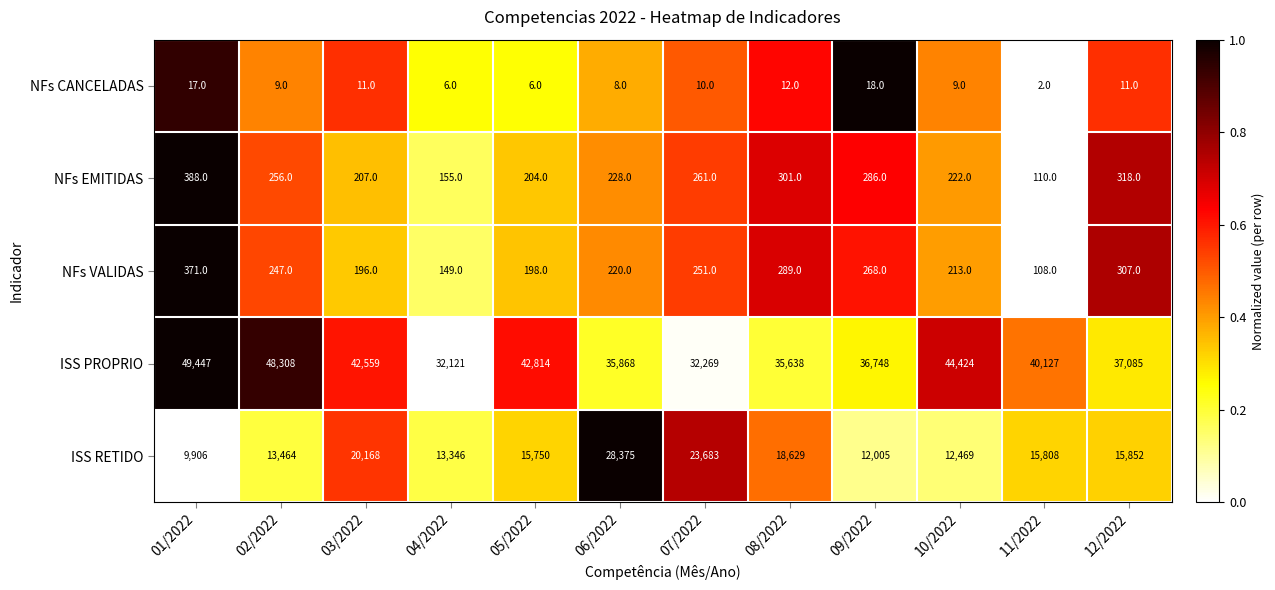

How many data points does each series have?

12